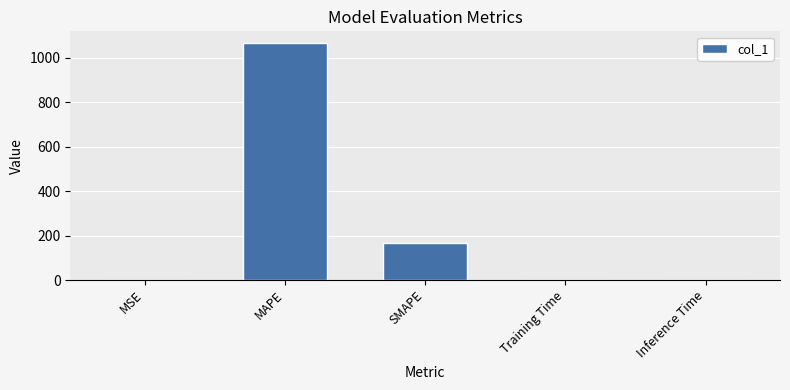

Where is the data nearest to the value 533?

SMAPE